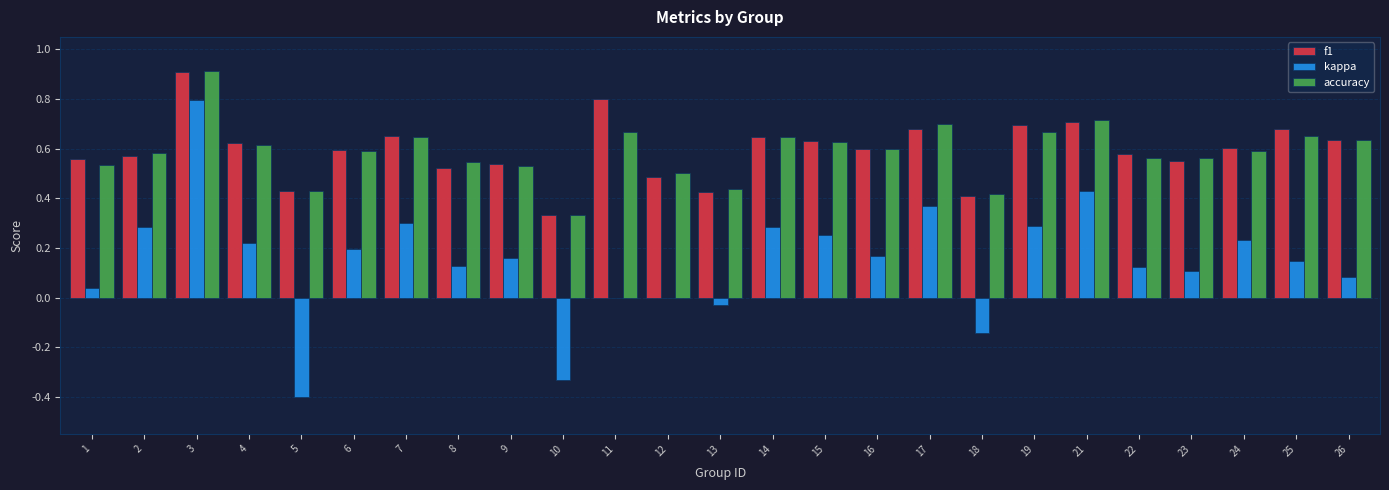

What is the sum of the accuracy values at 3 and 25?

1.6